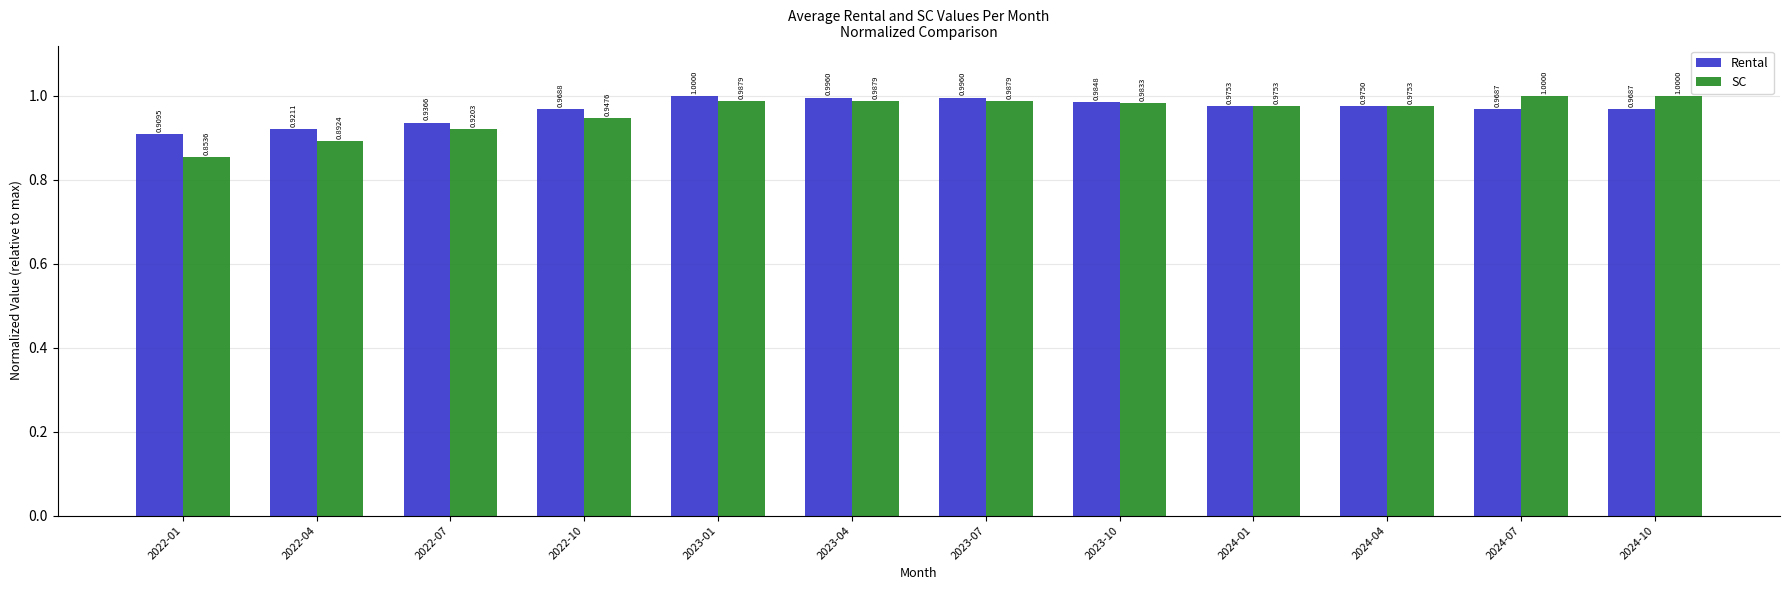

How many distinct data groups are displayed?

2